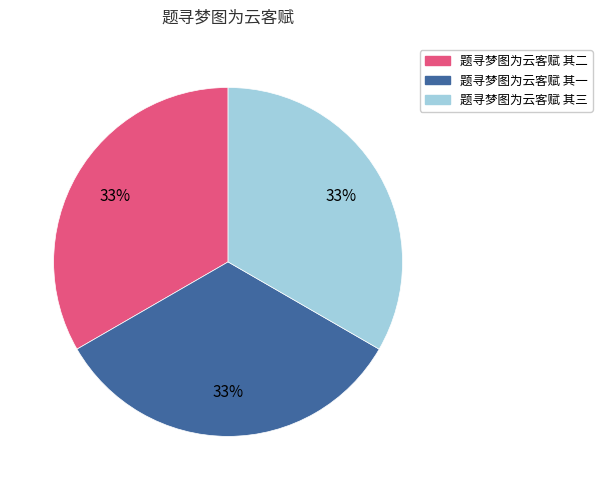

True or false: 题寻梦图为云客赋 其一 accounts for 20% of the total.

False